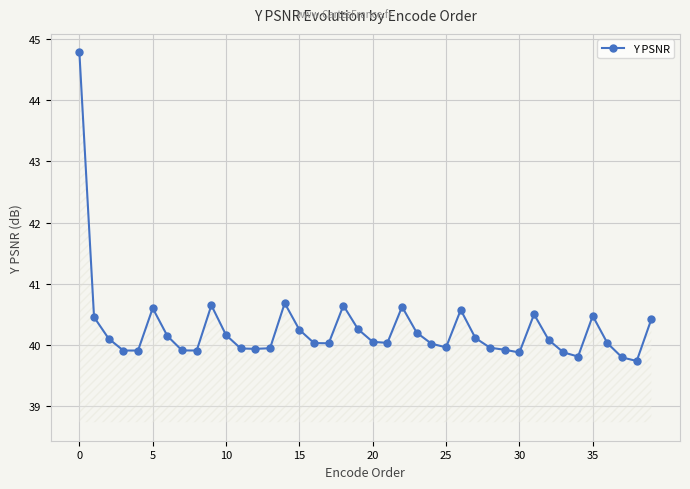

What is the minimum value shown in the chart?

39.7